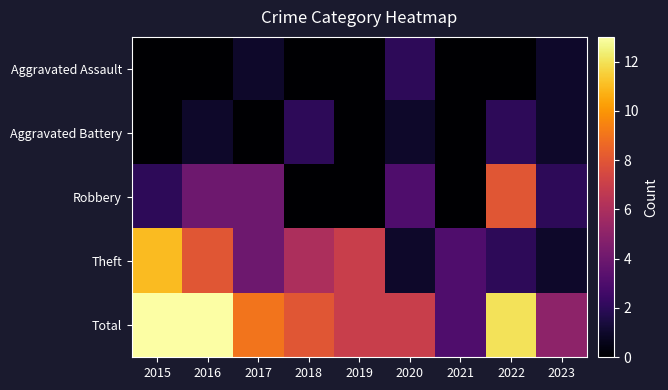

Between 2018 and 2023, which is larger?

2023